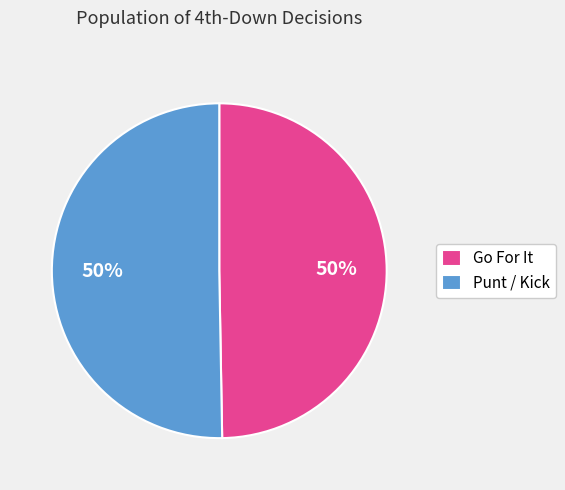

What is the ratio of the value at Go For It to the value at Punt / Kick?

1.0